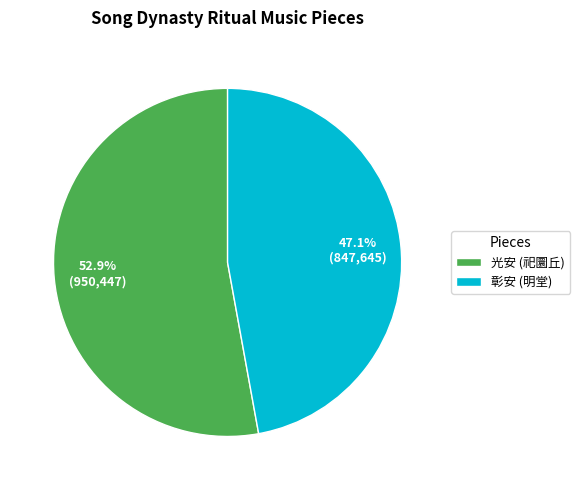

What is the smallest slice in the pie chart?

彰安 (明堂)